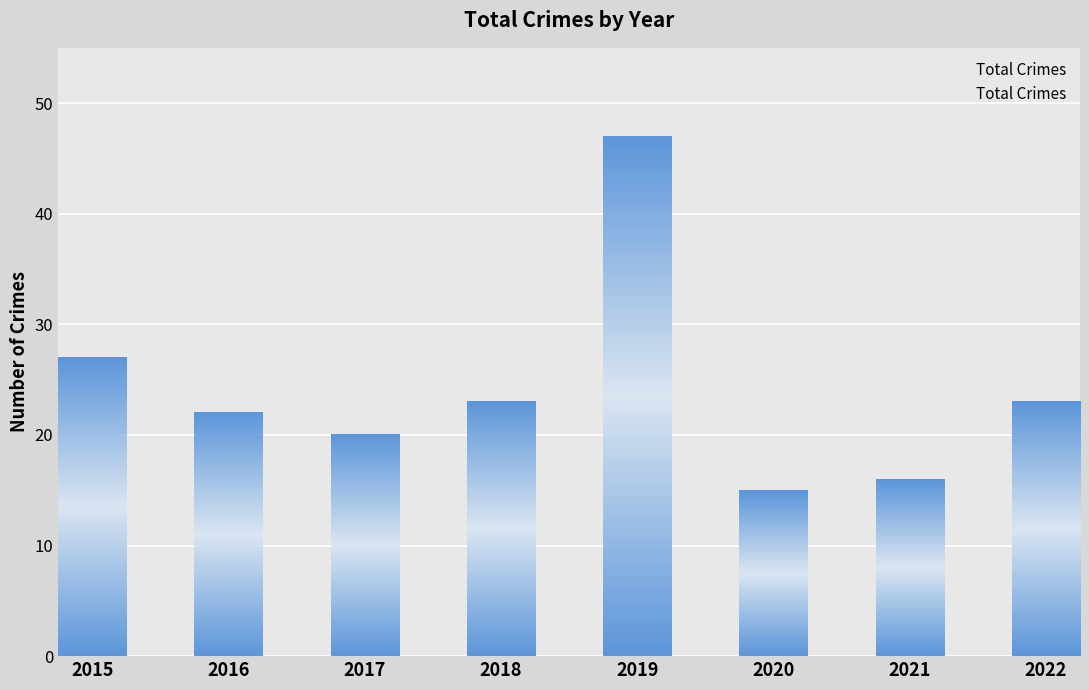

Which has a higher value, 2020 or 2021?

2021